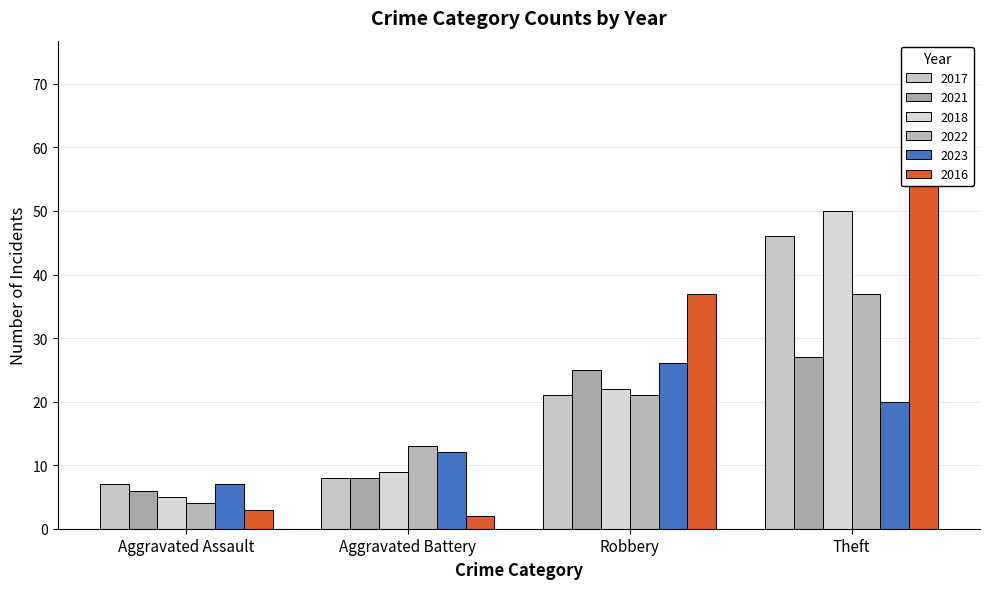

What is the average value of the 2021 series?

16